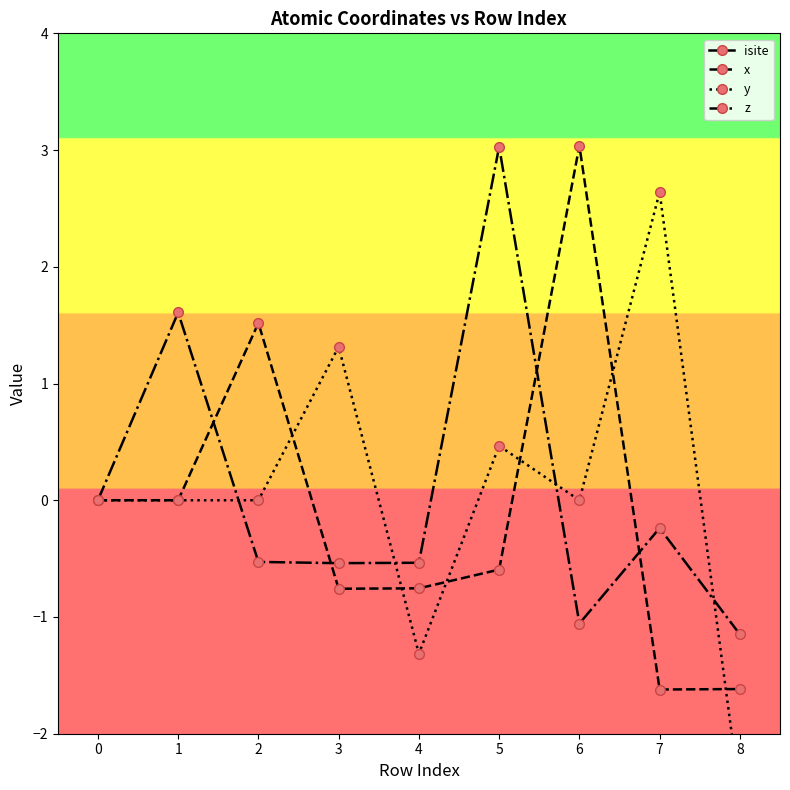

What is the sum of all x values?

-0.8